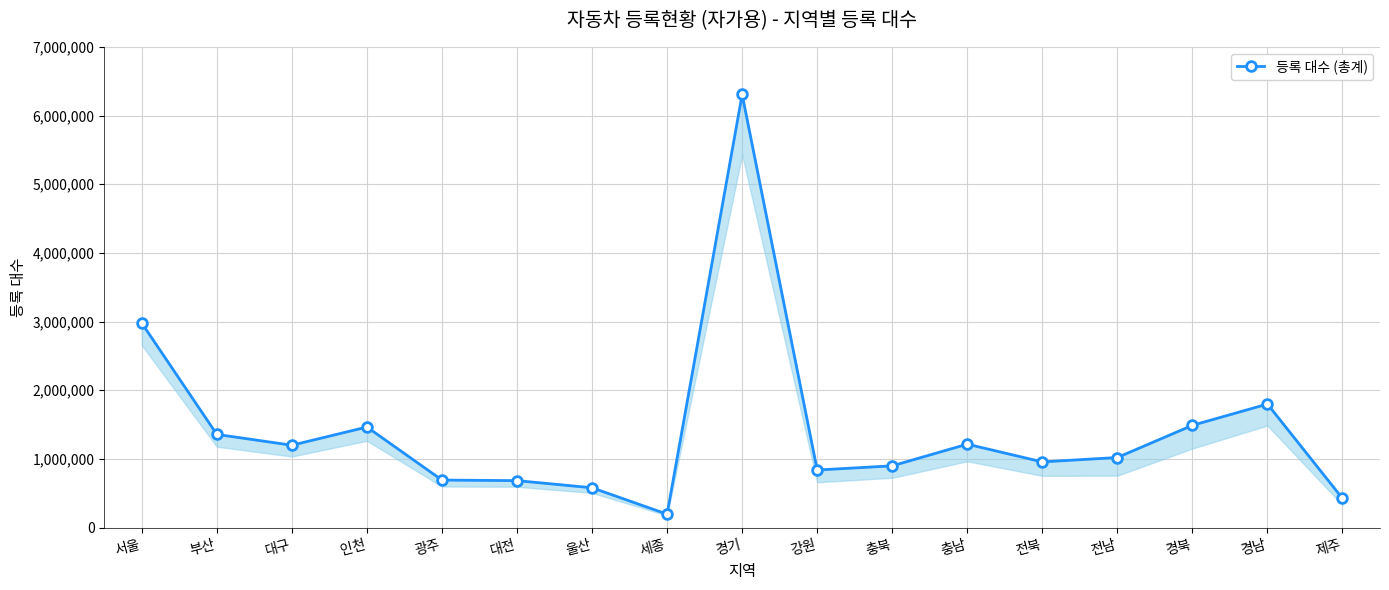

What is the sum of the values at 충남 and 경기?

7520991